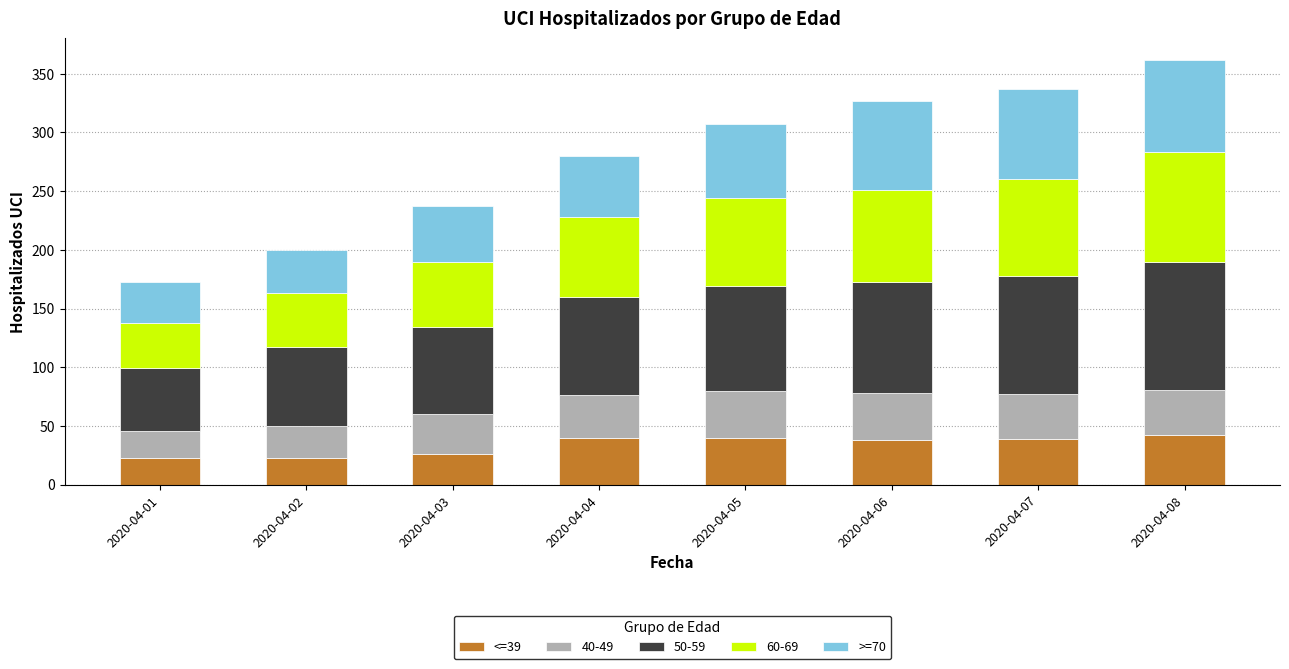

How many values in the <=39 series are below 39?

4